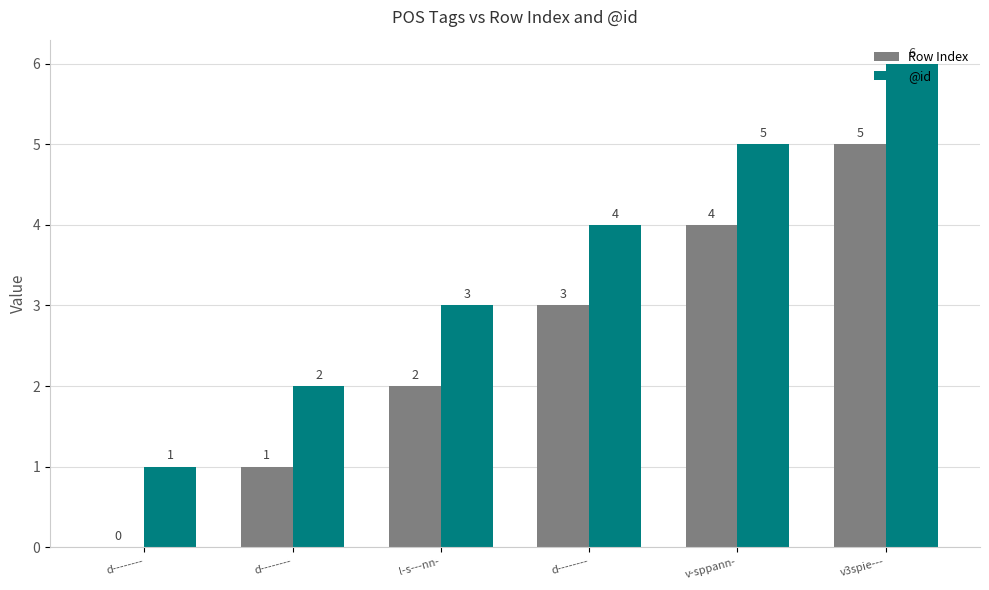

Reading left to right, list all the values displayed in this chart.

Row Index: d--------=0	d--------=1	l-s---nn-=2	d--------=3	v-sppann-=4	v3spie---=5
@id: d--------=1	d--------=2	l-s---nn-=3	d--------=4	v-sppann-=5	v3spie---=6